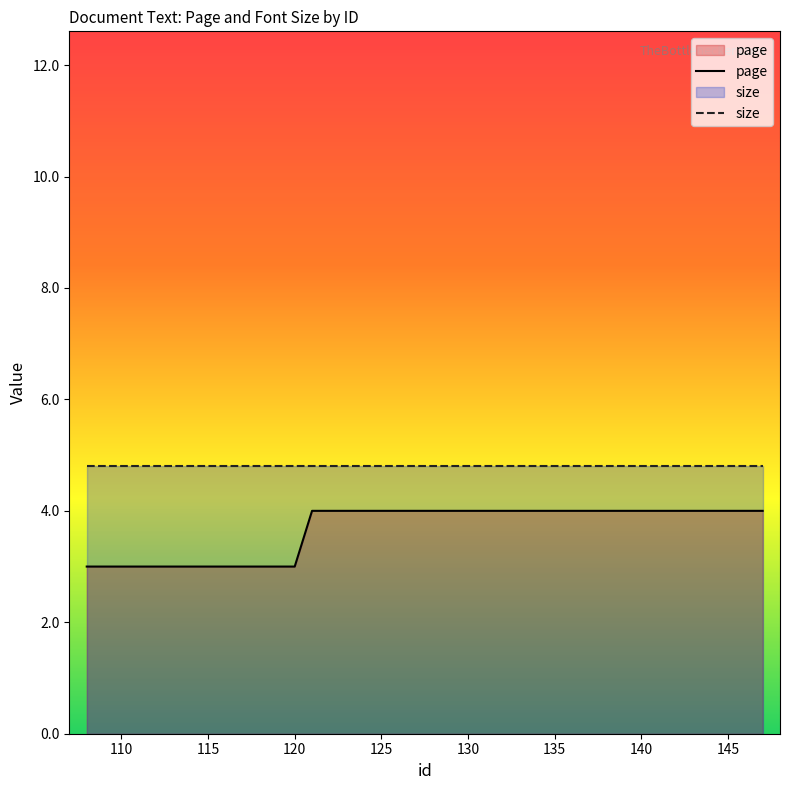

Which series has the largest range (max minus min)?

page